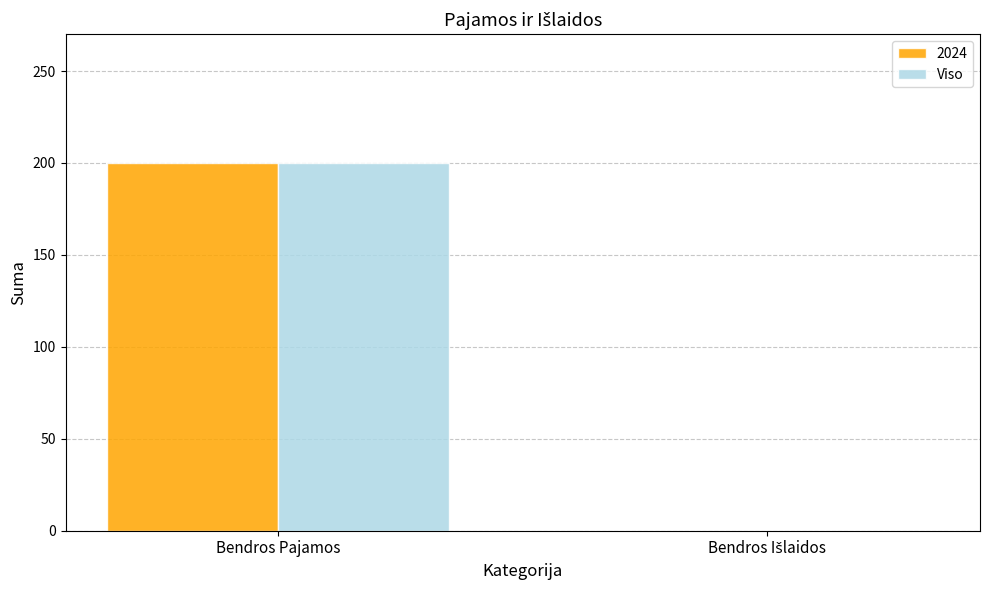

At which category does the chart reach its peak across all series?

Bendros Pajamos